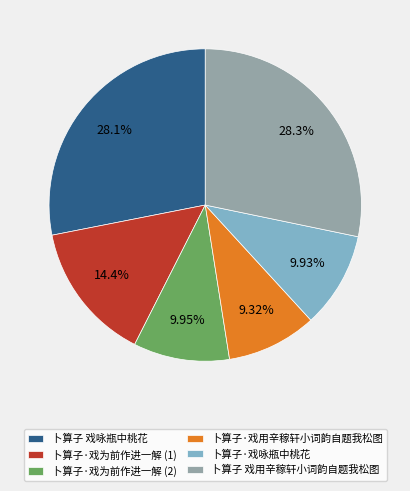

Does 卜算子 戏用辛稼轩小词韵自题我松图 account for over 50% of the chart?

No